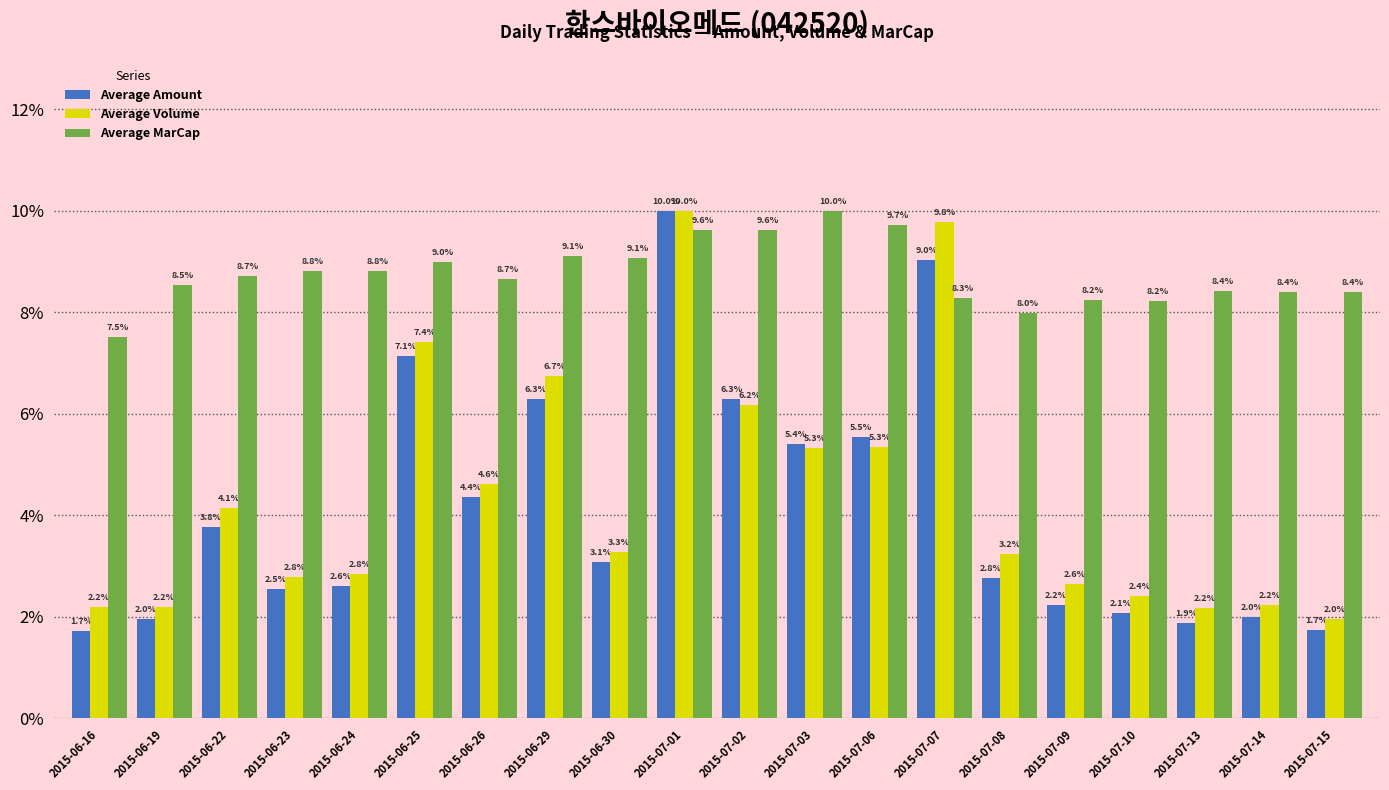

Where is Average Volume nearest to the value 5?

2015-07-03